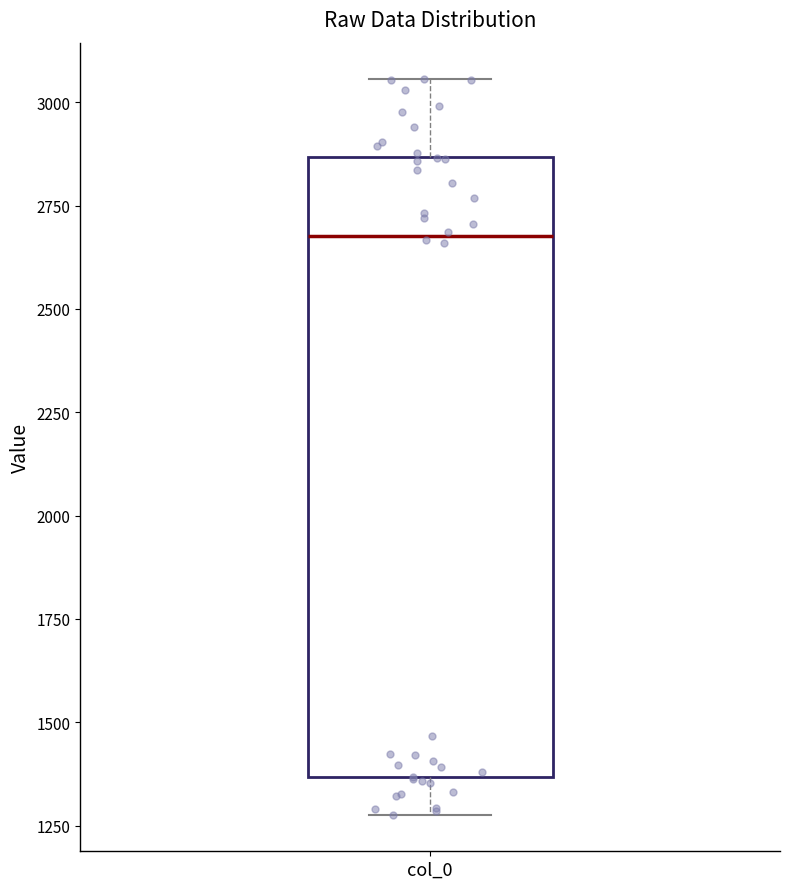

Transcribe this box plot: give where the median line is, the range the box spans, and where the two whiskers end, as read against the y-axis. The values are not printed on the chart, so give them approximately, as read against the axis.

median 2700, box 1350 to 2850, whiskers 1300 to 3050